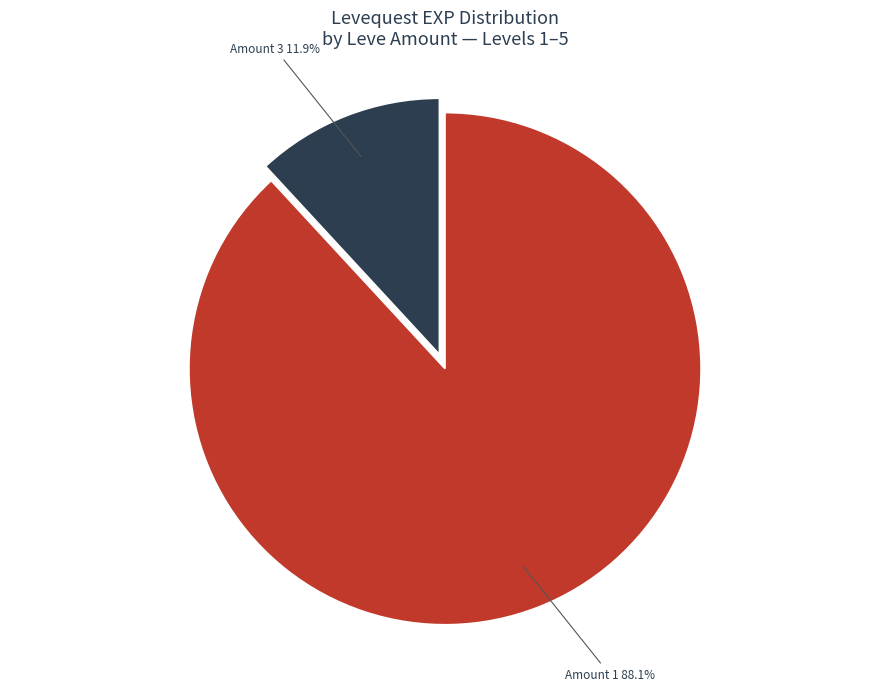

Does any single category account for the majority?

Yes